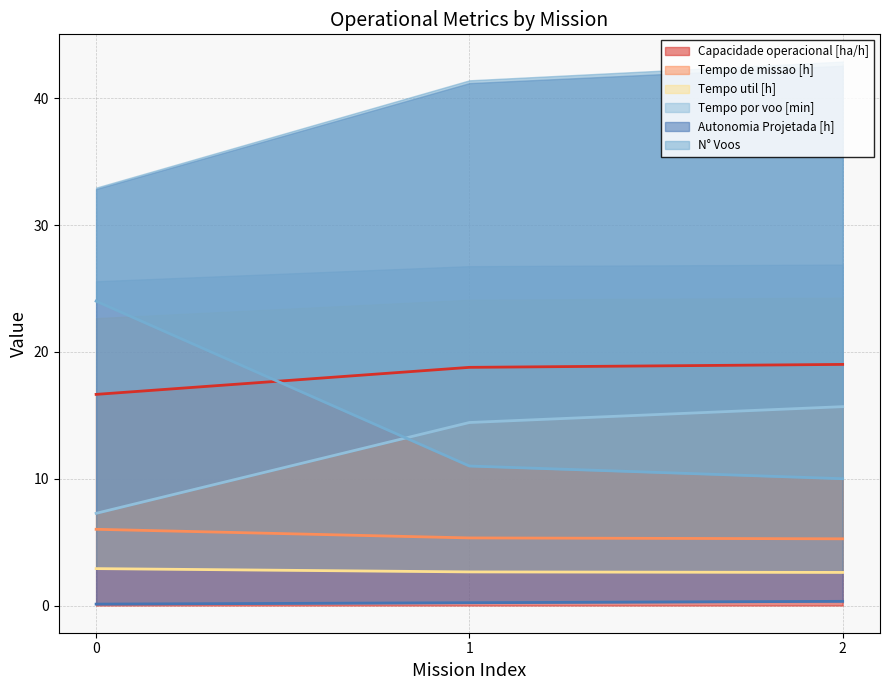

At which label does Tempo por voo [min] reach its peak?

2